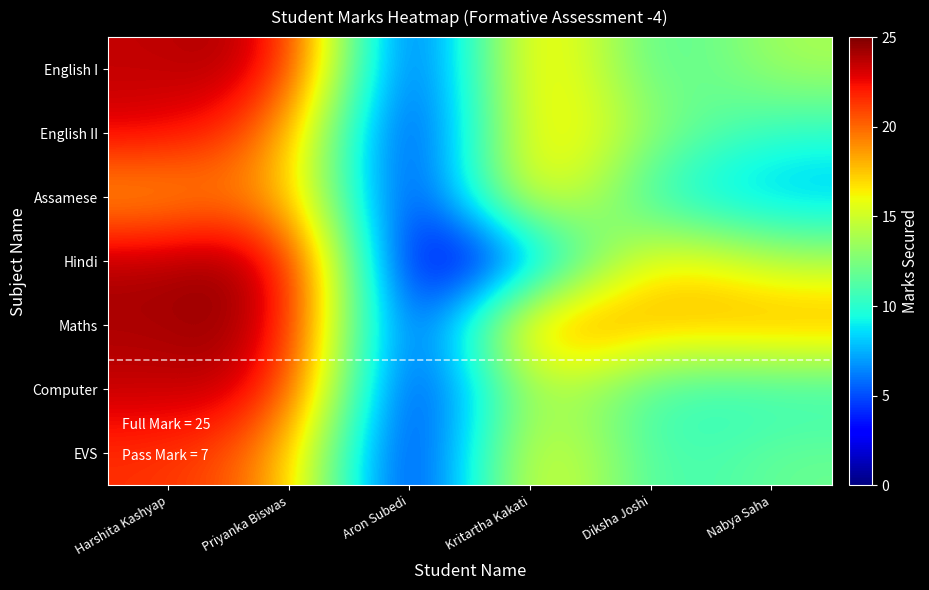

What is the maximum value shown in the chart?

25.0